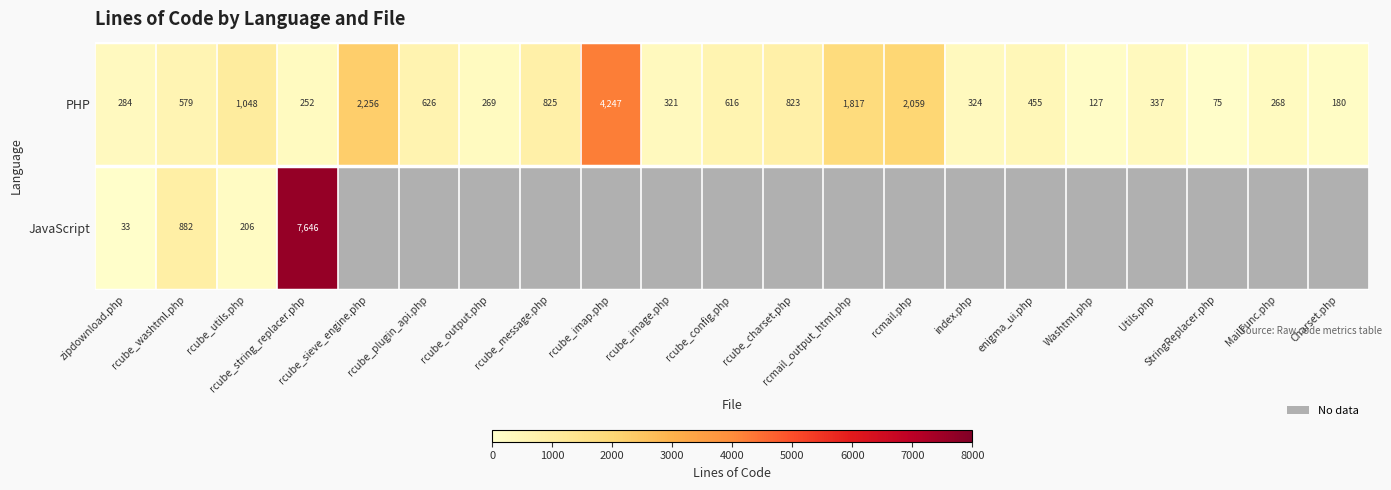

How many values in the PHP series are below 455?

10